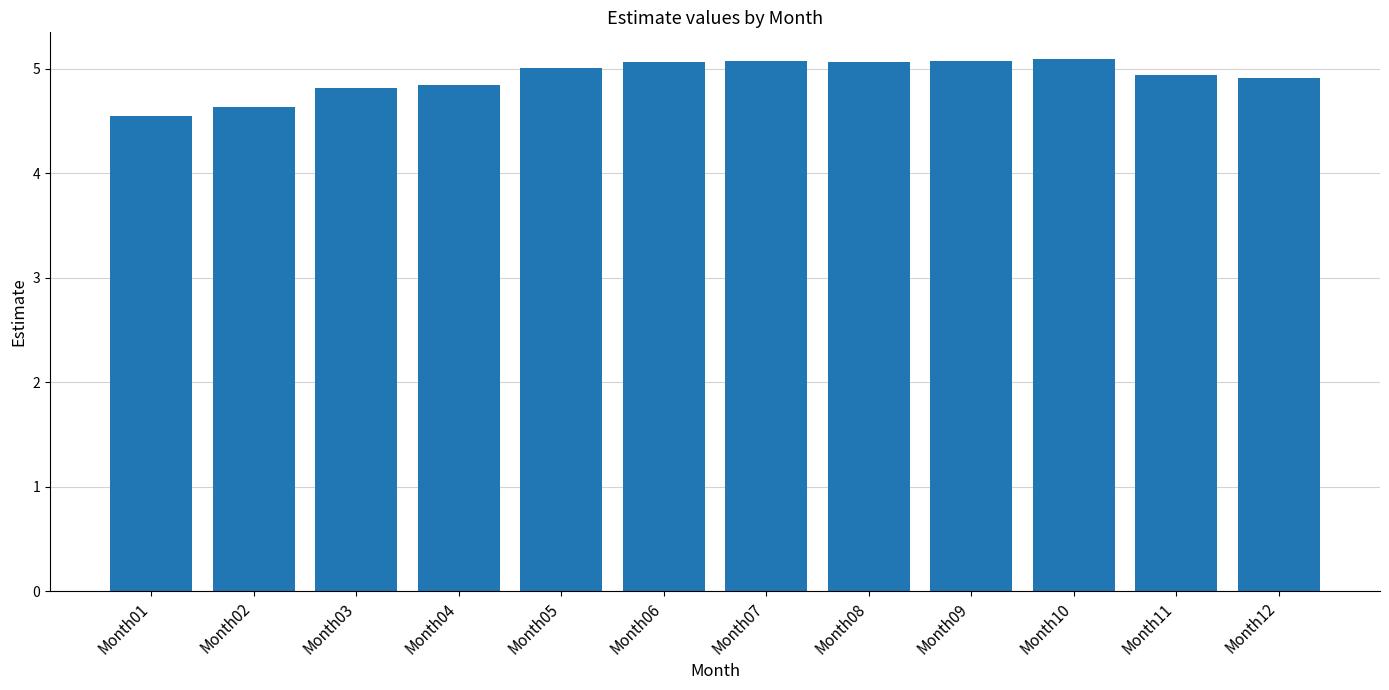

Does the chart contain any negative values?

No